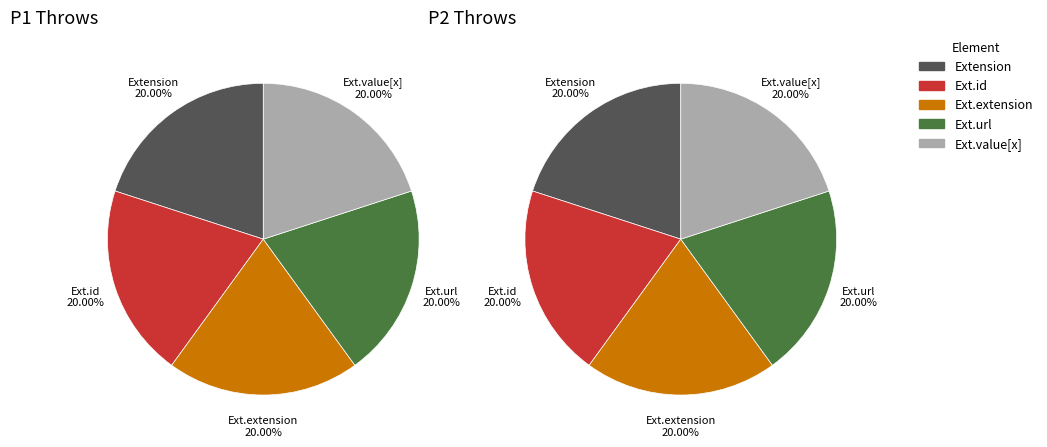

Rank the categories by value from highest to lowest.

Extension.url, Extension, Extension.id, Extension.extension, Extension.value[x]